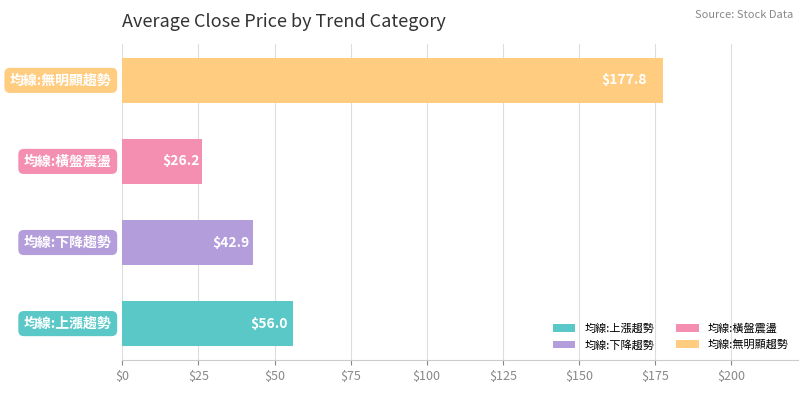

What is the average value?

75.7